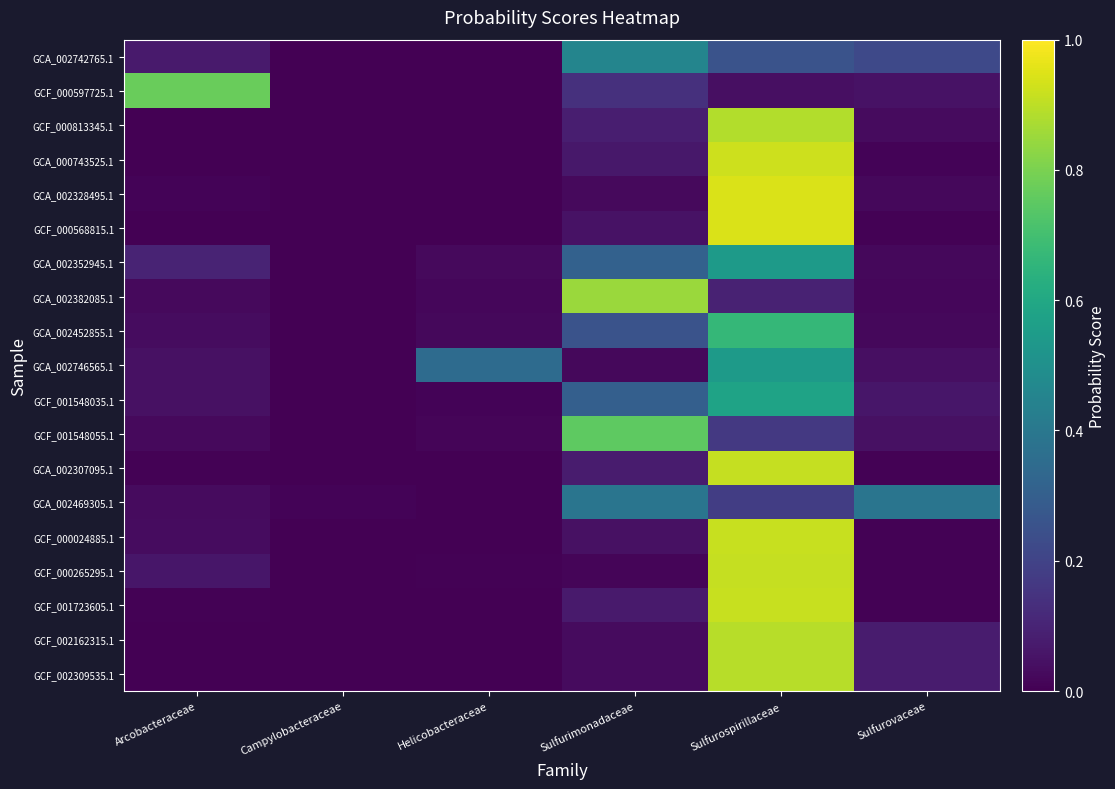

Reading left to right, what are all the values shown in this chart?

GCA_002742765.1: Arcobacteraceae=0.1	Campylobacteraceae=0.0	Helicobacteraceae=0.0	Sulfurimonadaceae=0.5	Sulfurospirillaceae=0.3	Sulfurovaceae=0.2
GCF_000597725.1: Arcobacteraceae=0.8	Campylobacteraceae=0.0	Helicobacteraceae=0.0	Sulfurimonadaceae=0.1	Sulfurospirillaceae=0.0	Sulfurovaceae=0.0
GCF_000813345.1: Arcobacteraceae=0.0	Campylobacteraceae=0.0	Helicobacteraceae=0.0	Sulfurimonadaceae=0.1	Sulfurospirillaceae=0.9	Sulfurovaceae=0.0
GCA_000743525.1: Arcobacteraceae=0.0	Campylobacteraceae=0.0	Helicobacteraceae=0.0	Sulfurimonadaceae=0.1	Sulfurospirillaceae=0.9	Sulfurovaceae=0.0
GCA_002328495.1: Arcobacteraceae=0.0	Campylobacteraceae=0.0	Helicobacteraceae=0.0	Sulfurimonadaceae=0.0	Sulfurospirillaceae=0.9	Sulfurovaceae=0.0
GCF_000568815.1: Arcobacteraceae=0.0	Campylobacteraceae=0.0	Helicobacteraceae=0.0	Sulfurimonadaceae=0.1	Sulfurospirillaceae=0.9	Sulfurovaceae=0.0
GCA_002352945.1: Arcobacteraceae=0.1	Campylobacteraceae=0.0	Helicobacteraceae=0.0	Sulfurimonadaceae=0.3	Sulfurospirillaceae=0.5	Sulfurovaceae=0.0
GCA_002382085.1: Arcobacteraceae=0.0	Campylobacteraceae=0.0	Helicobacteraceae=0.0	Sulfurimonadaceae=0.8	Sulfurospirillaceae=0.1	Sulfurovaceae=0.0
GCA_002452855.1: Arcobacteraceae=0.0	Campylobacteraceae=0.0	Helicobacteraceae=0.0	Sulfurimonadaceae=0.3	Sulfurospirillaceae=0.7	Sulfurovaceae=0.0
GCA_002746565.1: Arcobacteraceae=0.0	Campylobacteraceae=0.0	Helicobacteraceae=0.3	Sulfurimonadaceae=0.0	Sulfurospirillaceae=0.5	Sulfurovaceae=0.0
GCF_001548035.1: Arcobacteraceae=0.0	Campylobacteraceae=0.0	Helicobacteraceae=0.0	Sulfurimonadaceae=0.3	Sulfurospirillaceae=0.6	Sulfurovaceae=0.1
GCF_001548055.1: Arcobacteraceae=0.0	Campylobacteraceae=0.0	Helicobacteraceae=0.0	Sulfurimonadaceae=0.8	Sulfurospirillaceae=0.2	Sulfurovaceae=0.0
GCA_002307095.1: Arcobacteraceae=0.0	Campylobacteraceae=0.0	Helicobacteraceae=0.0	Sulfurimonadaceae=0.1	Sulfurospirillaceae=0.9	Sulfurovaceae=0.0
GCA_002469305.1: Arcobacteraceae=0.0	Campylobacteraceae=0.0	Helicobacteraceae=0.0	Sulfurimonadaceae=0.4	Sulfurospirillaceae=0.2	Sulfurovaceae=0.4
GCF_000024885.1: Arcobacteraceae=0.0	Campylobacteraceae=0.0	Helicobacteraceae=0.0	Sulfurimonadaceae=0.0	Sulfurospirillaceae=0.9	Sulfurovaceae=0.0
GCF_000265295.1: Arcobacteraceae=0.1	Campylobacteraceae=0.0	Helicobacteraceae=0.0	Sulfurimonadaceae=0.0	Sulfurospirillaceae=0.9	Sulfurovaceae=0.0
GCF_001723605.1: Arcobacteraceae=0.0	Campylobacteraceae=0.0	Helicobacteraceae=0.0	Sulfurimonadaceae=0.1	Sulfurospirillaceae=0.9	Sulfurovaceae=0.0
GCF_002162315.1: Arcobacteraceae=0.0	Campylobacteraceae=0.0	Helicobacteraceae=0.0	Sulfurimonadaceae=0.0	Sulfurospirillaceae=0.9	Sulfurovaceae=0.1
GCF_002309535.1: Arcobacteraceae=0.0	Campylobacteraceae=0.0	Helicobacteraceae=0.0	Sulfurimonadaceae=0.0	Sulfurospirillaceae=0.9	Sulfurovaceae=0.1